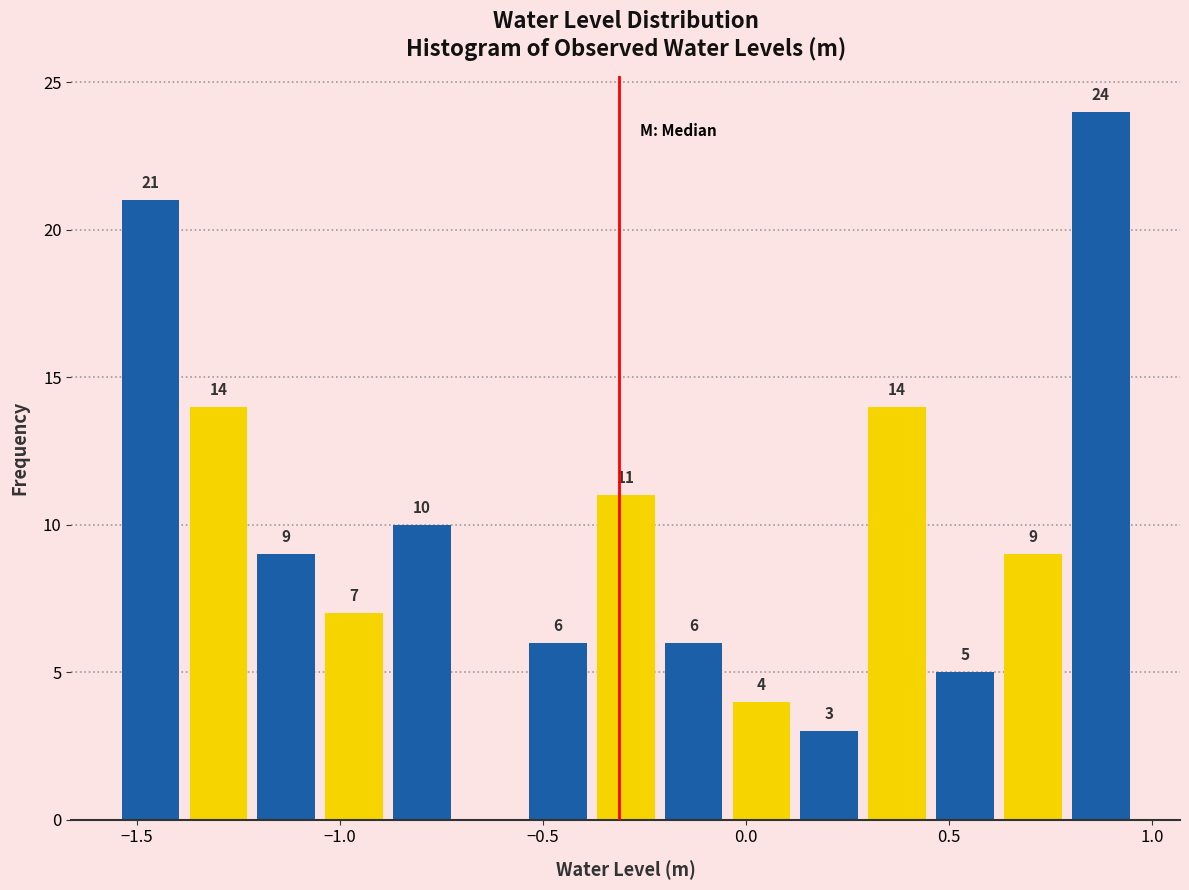

Read against the x-axis, roughly where is the centre of the tallest bar?

0.85